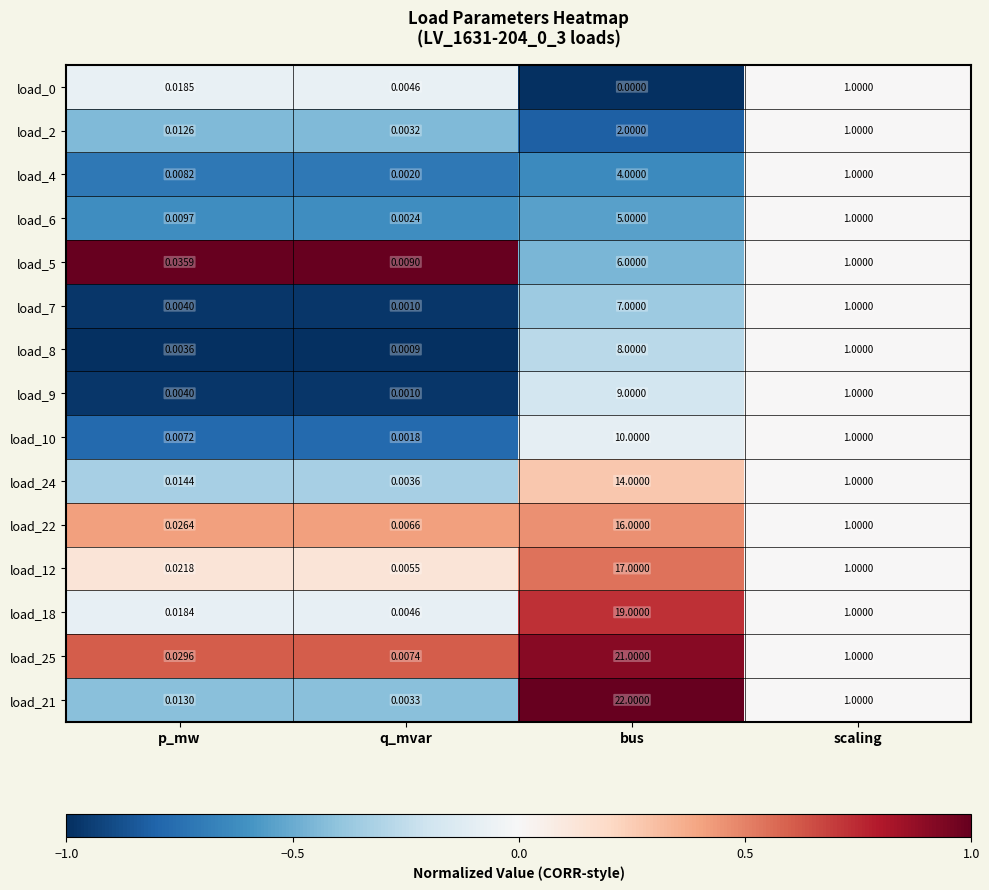

At which category is the sum across all series the highest?

bus